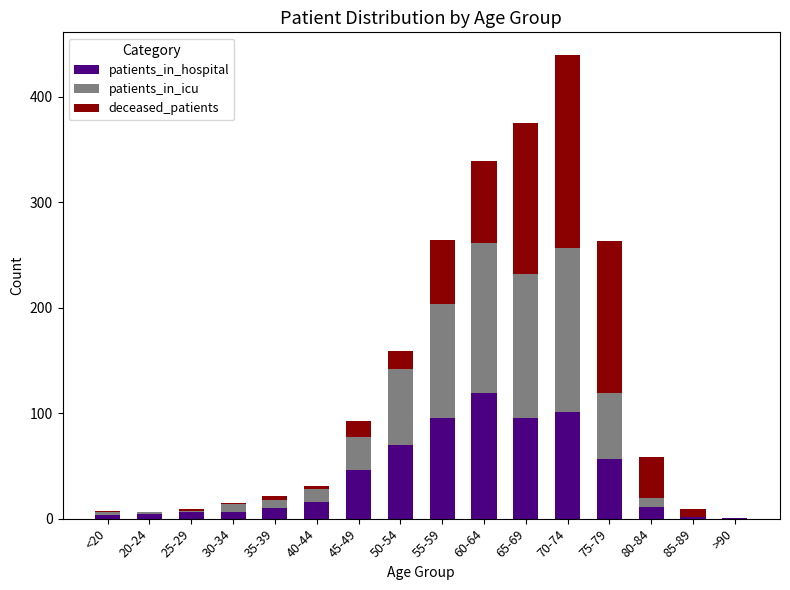

At which category is the sum across all series the highest?

70-74